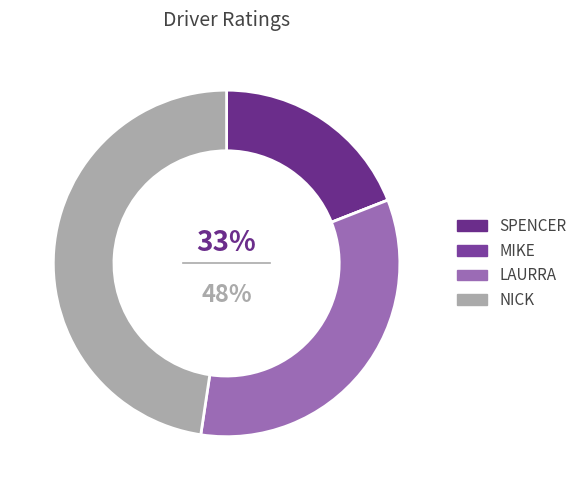

Which category has the biggest portion of the pie?

NICK